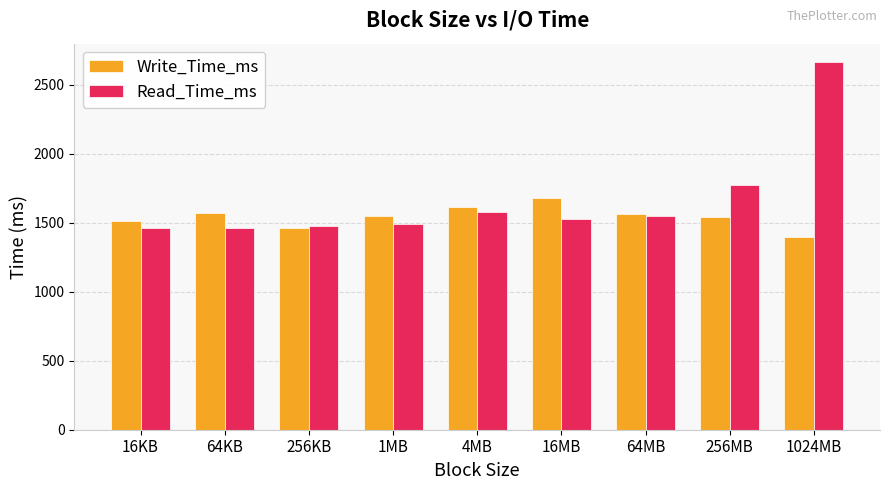

Which category has the highest value in the Write_Time_ms series?

16MB